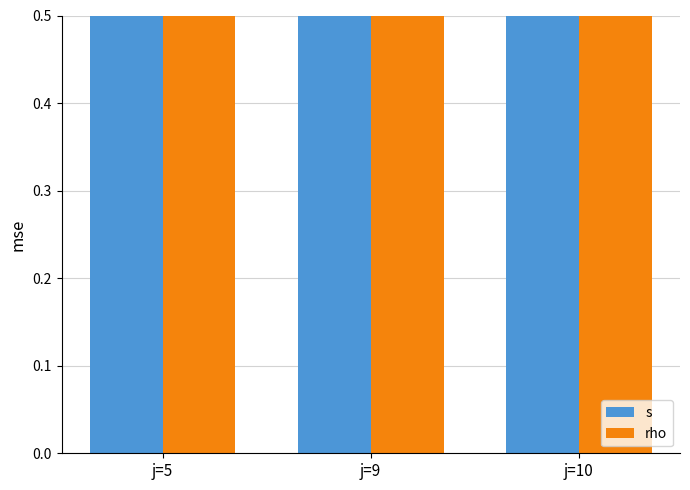

List the series in order of their peak value, lowest first.

rho, s